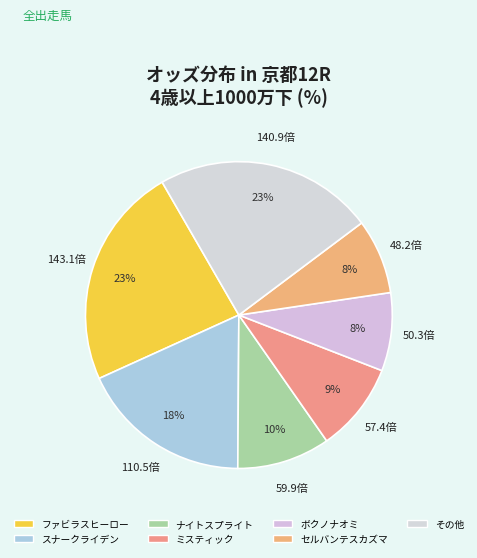

Does any single category account for the majority?

No